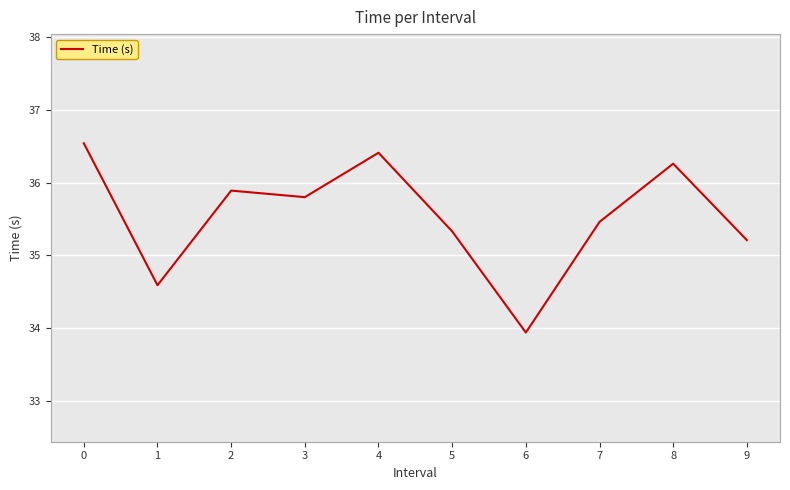

Reading right to left, extract all data points from this chart.

9=35.2	8=36.3	7=35.5	6=33.9	5=35.3	4=36.4	3=35.8	2=35.9	1=34.6	0=36.5